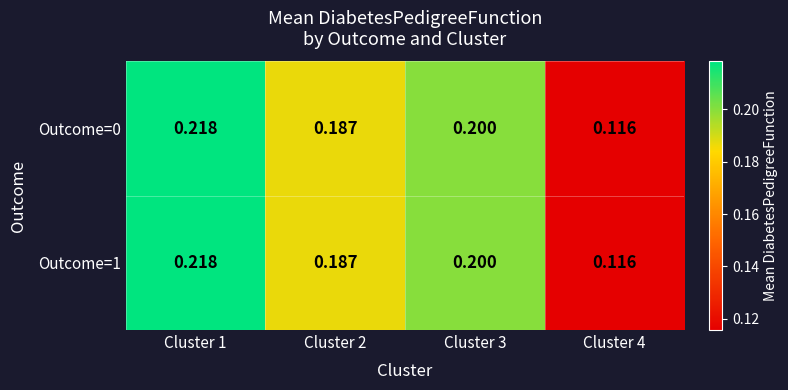

Is the value of Outcome=0 at Cluster 3 greater than the value of Outcome=1 at Cluster 1?

No